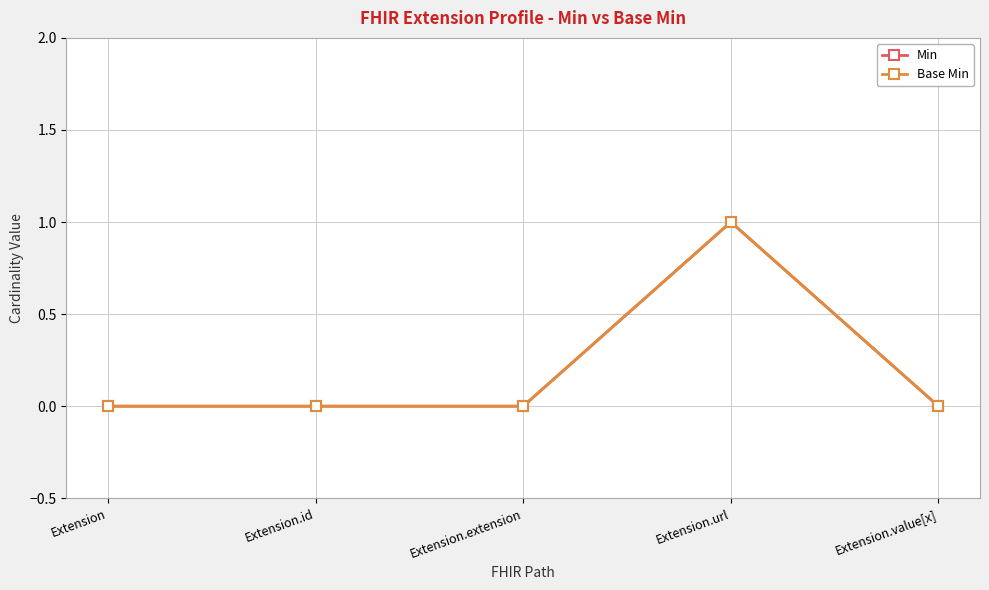

Does the chart have visible grid lines?

Yes